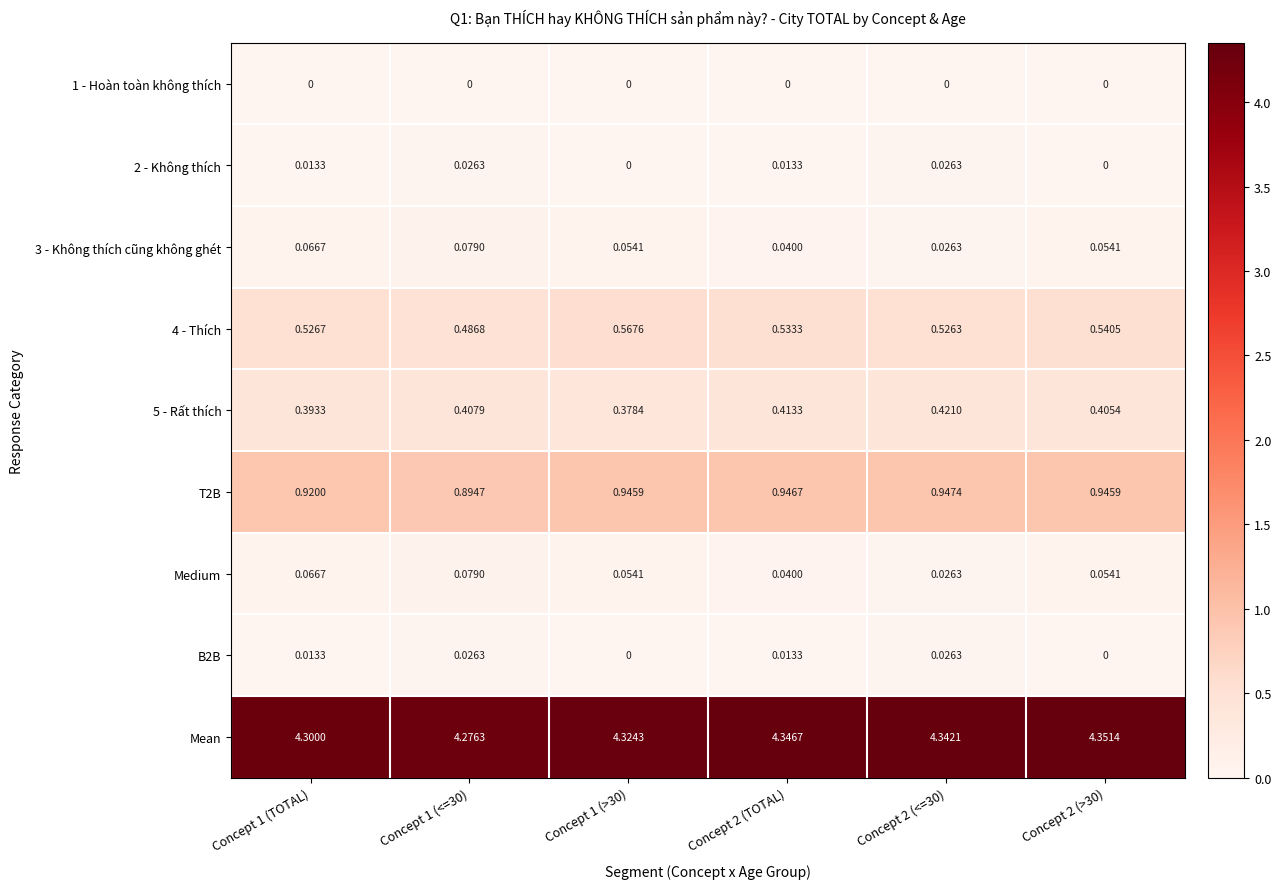

Is the value of T2B at Concept 1 (TOTAL) greater than the value of 1 - Hoàn toàn không thích at Concept 2 (>30)?

Yes